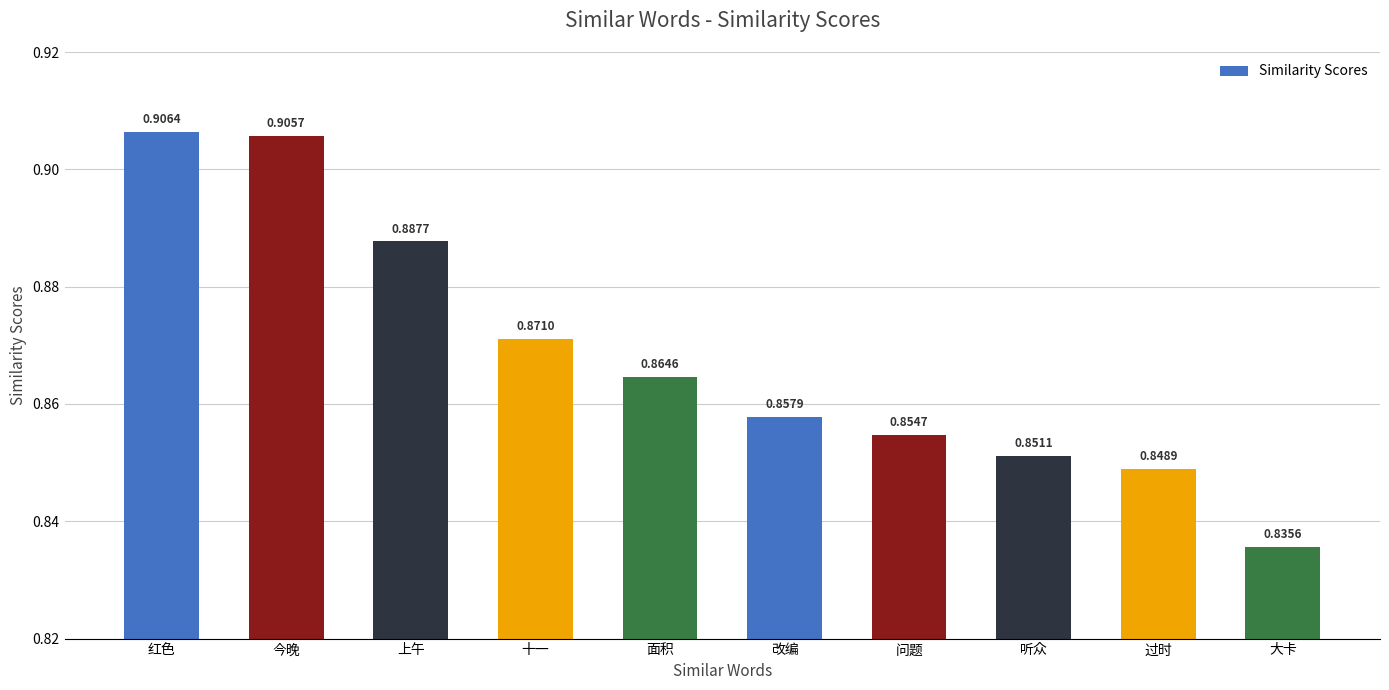

Reading left to right, list all the values displayed in this chart.

0.9	0.9	0.9	0.9	0.9	0.9	0.9	0.9	0.8	0.8